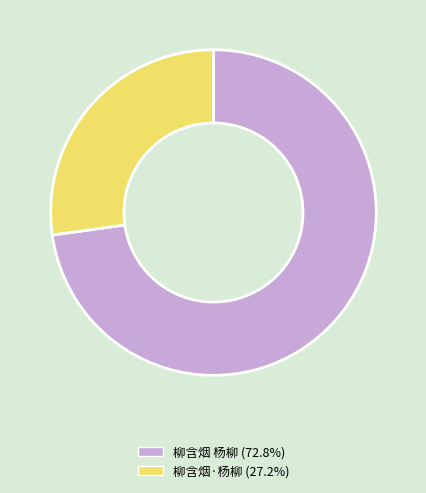

Is it true that 柳含烟·杨柳 is 27% of the pie?

True